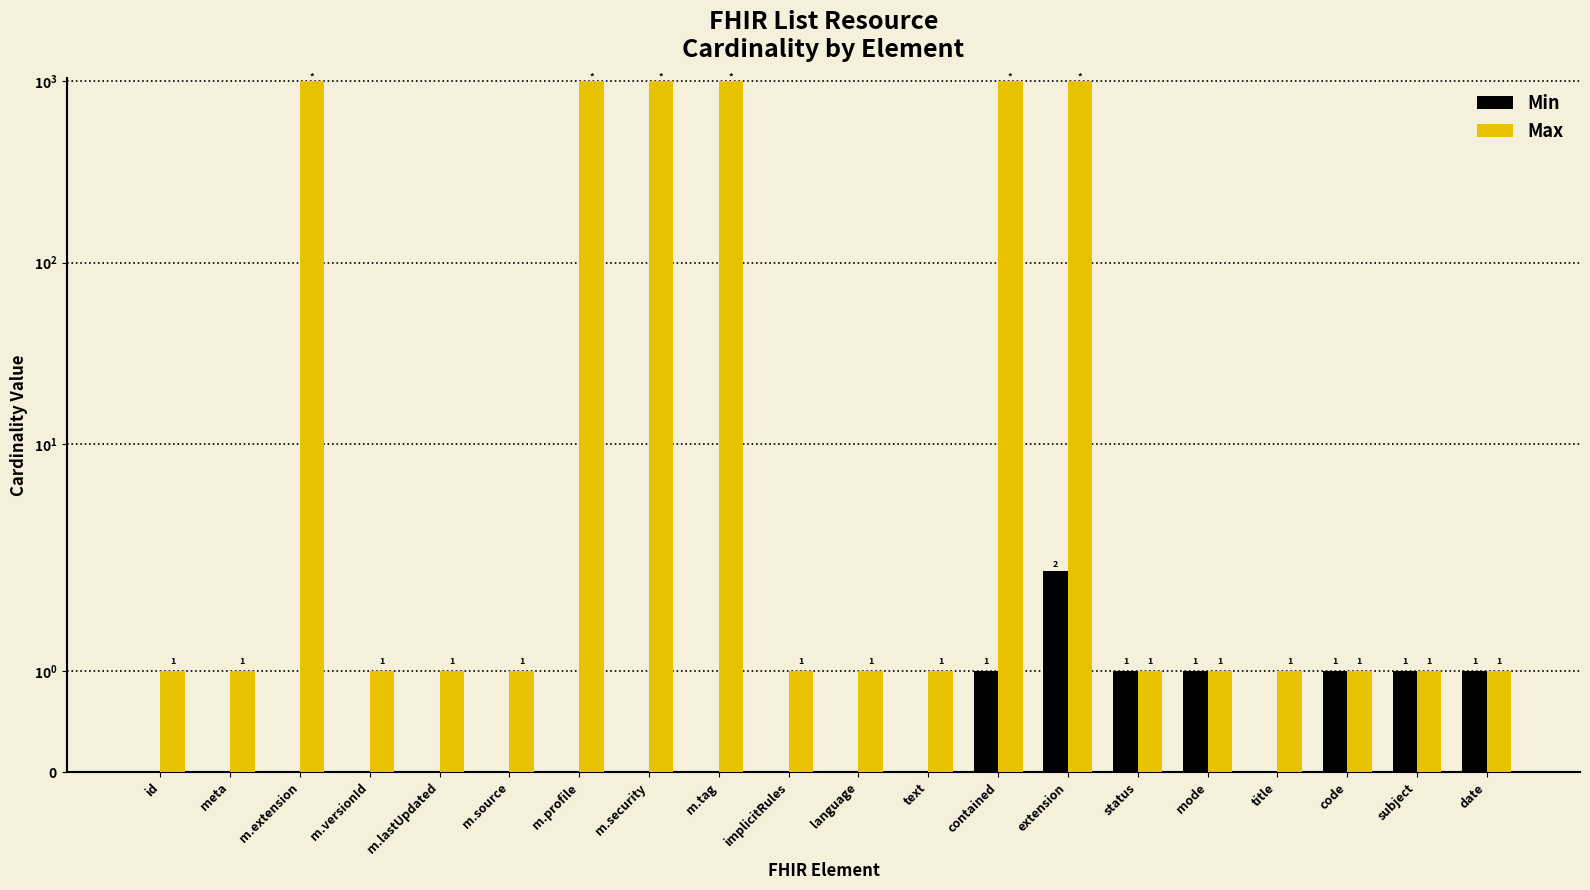

At which category is the sum across all series the highest?

extension